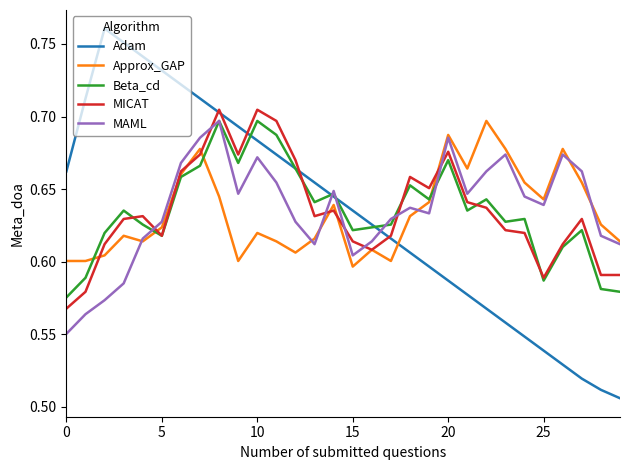

True or false: MAML and MICAT cross at least once.

True